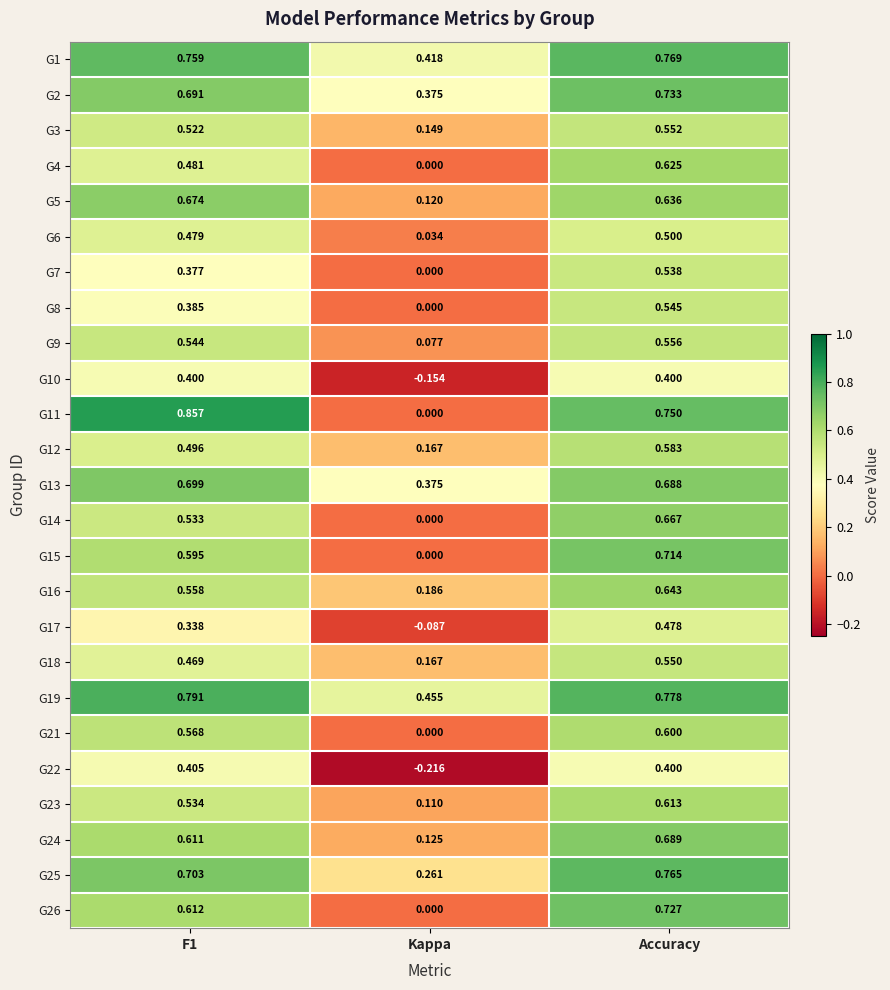

What is the spread (max minus min) of values at Accuracy?

0.4